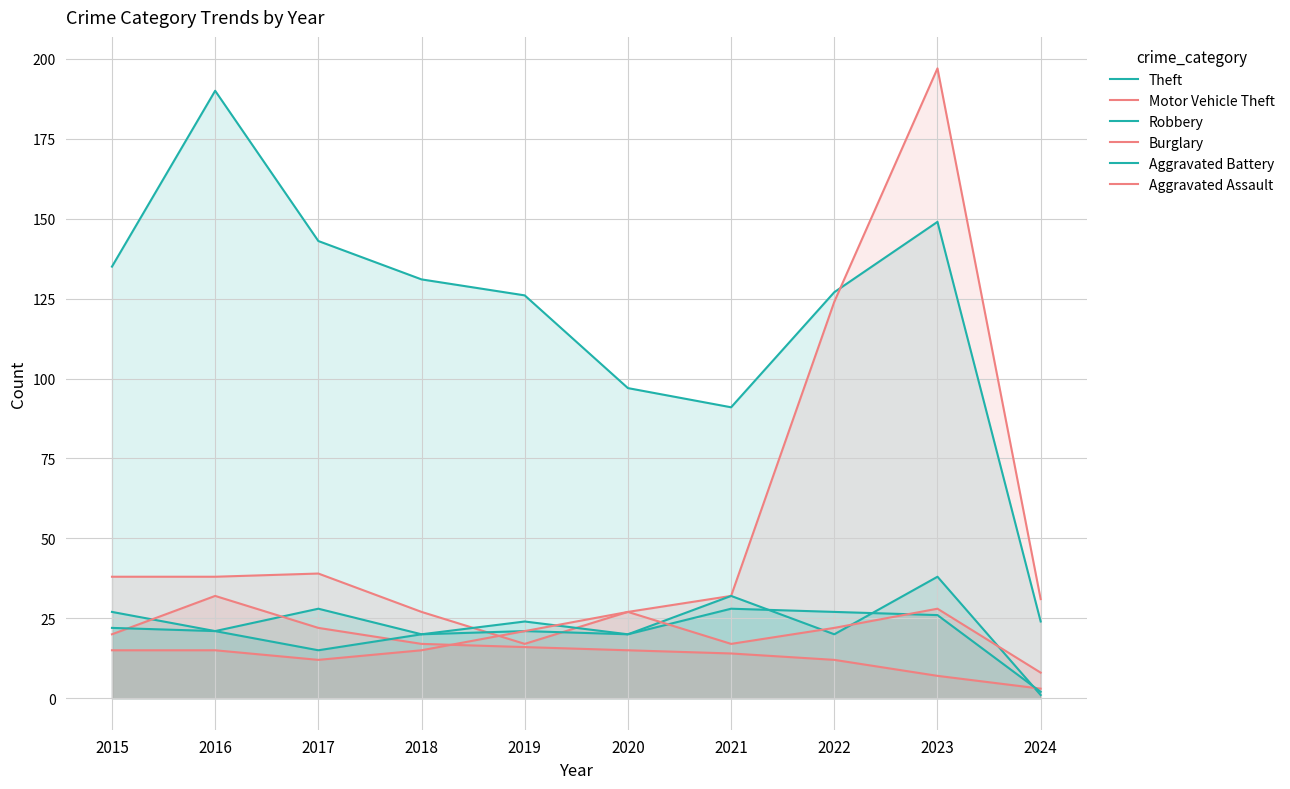

At which category does Aggravated Assault reach its first local peak?

2020